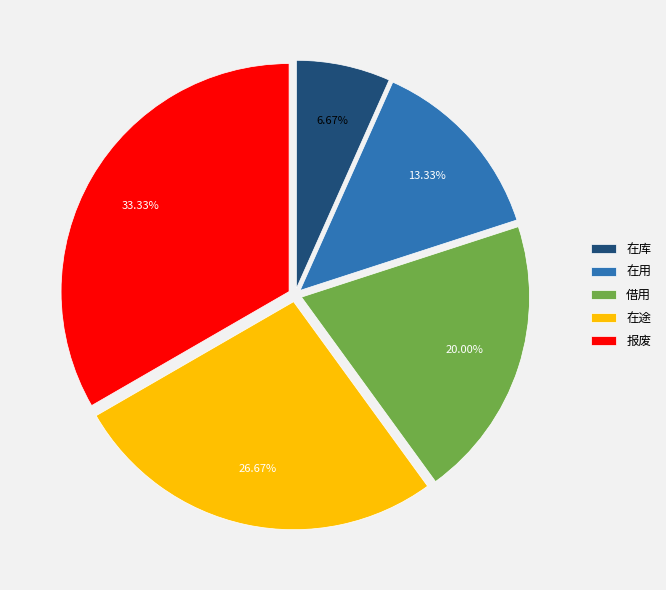

Count the number of slices in the pie.

5